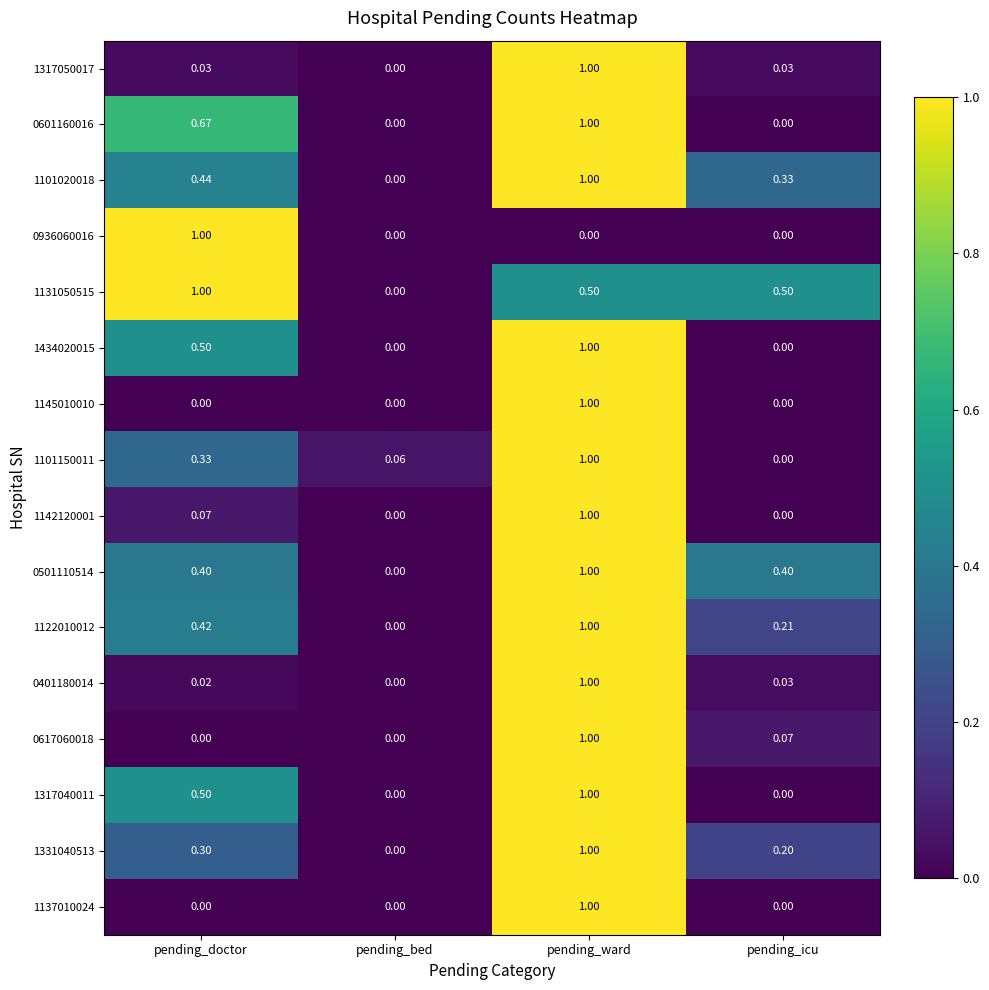

Between pending_bed and pending_icu, which series saw the biggest shift?

1131050515